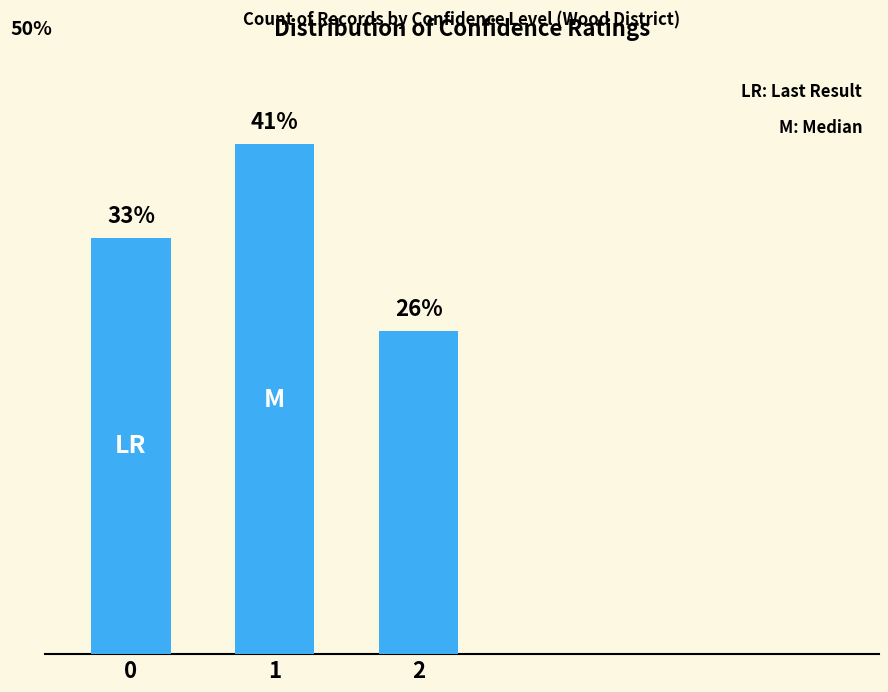

At which category does the chart reach its minimum across all series?

2